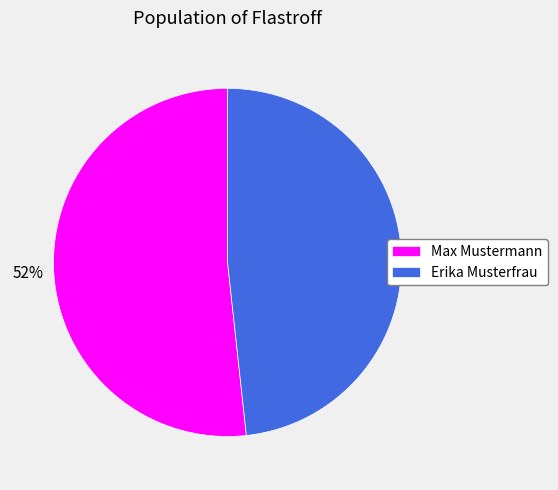

Which slice represents more than half of the pie?

Max Mustermann